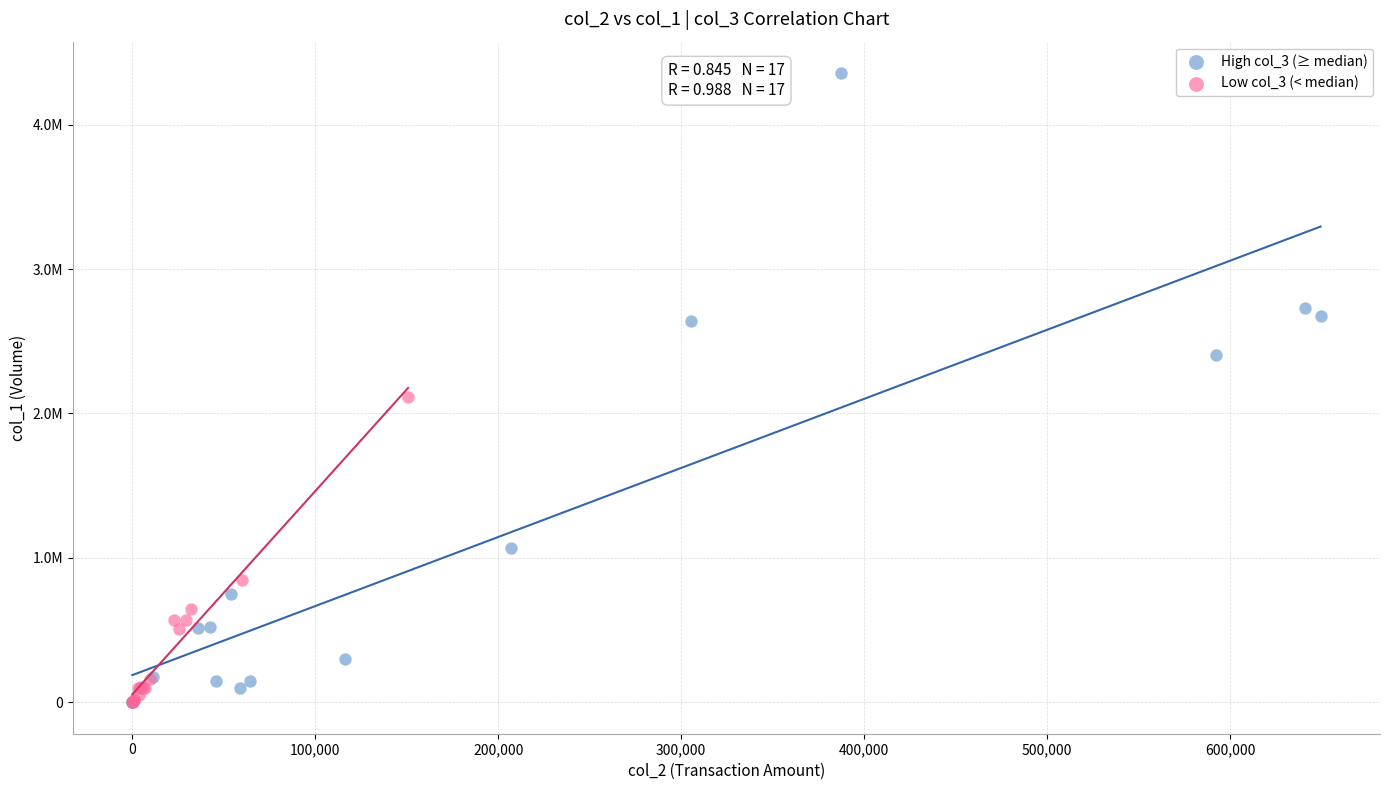

Which series has the widest spread of Y values?

High col_3 (≥ median)